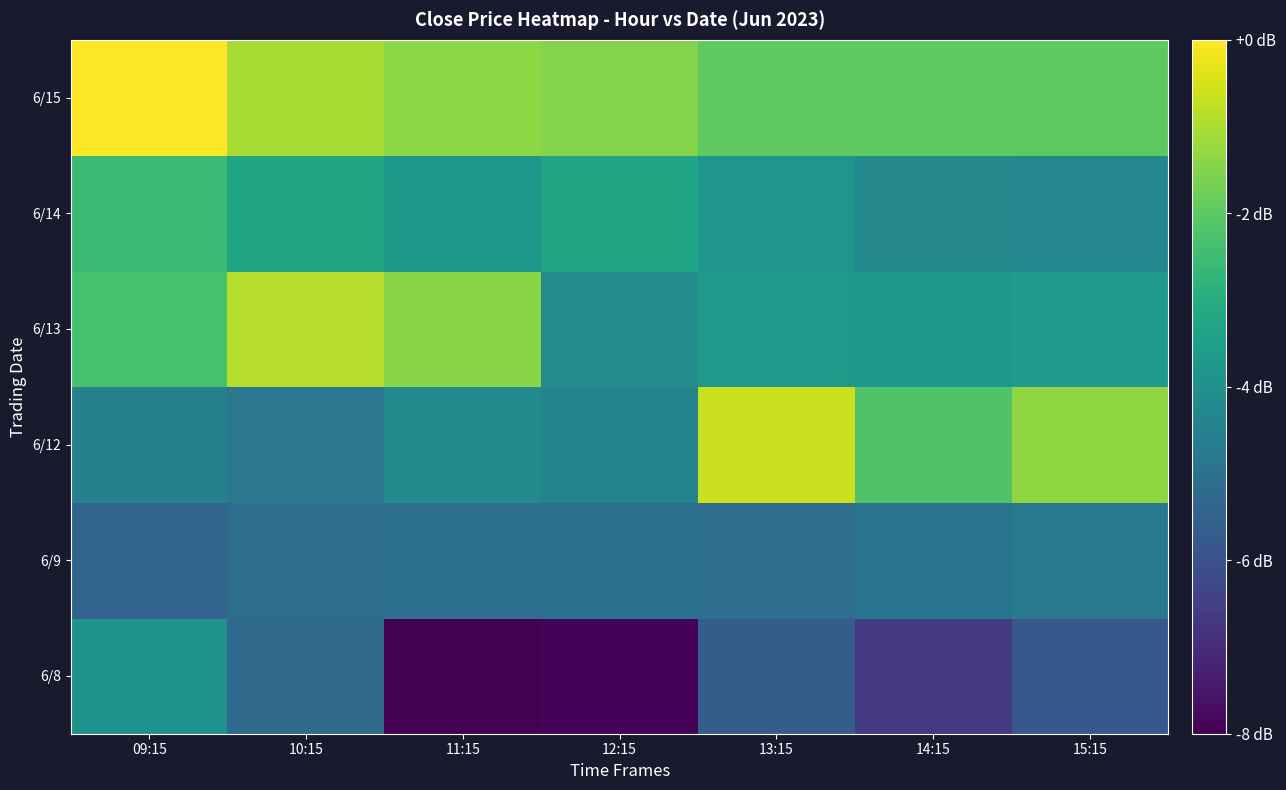

Reading left to right, list all the values displayed in this chart.

6/8: 09:15=-3.9	10:15=-5.2	11:15=-8.0	12:15=-7.9	13:15=-5.6	14:15=-6.6	15:15=-5.8
6/9: 09:15=-5.4	10:15=-5.1	11:15=-5.1	12:15=-5.0	13:15=-5.1	14:15=-4.9	15:15=-4.8
6/12: 09:15=-4.5	10:15=-4.8	11:15=-4.2	12:15=-4.4	13:15=-0.7	14:15=-2.2	15:15=-1.3
6/13: 09:15=-2.3	10:15=-0.9	11:15=-1.4	12:15=-4.1	13:15=-3.7	14:15=-3.7	15:15=-3.6
6/14: 09:15=-2.5	10:15=-3.3	11:15=-3.7	12:15=-3.3	13:15=-3.8	14:15=-4.2	15:15=-4.3
6/15: 09:15=0.0	10:15=-1.0	11:15=-1.4	12:15=-1.5	13:15=-2.0	14:15=-2.0	15:15=-2.0